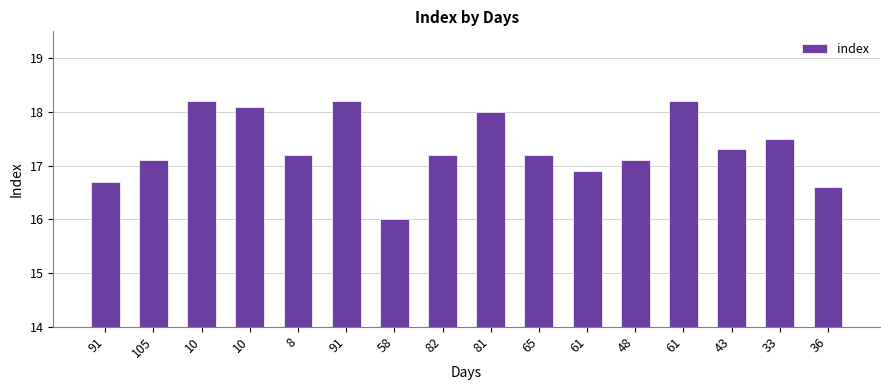

Reading left to right, list all the values displayed in this chart.

91=16.7	105=17.1	10=18.2	10=18.1	8=17.2	91=18.2	58=16.0	82=17.2	81=18.0	65=17.2	61=16.9	48=17.1	61=18.2	43=17.3	33=17.5	36=16.6